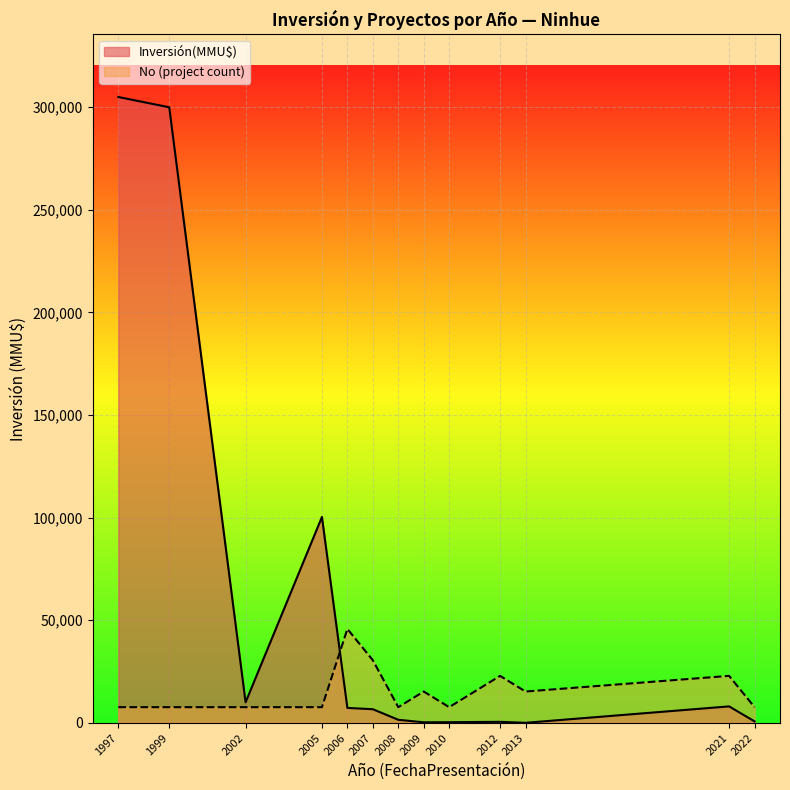

How many series are shown in this chart?

2